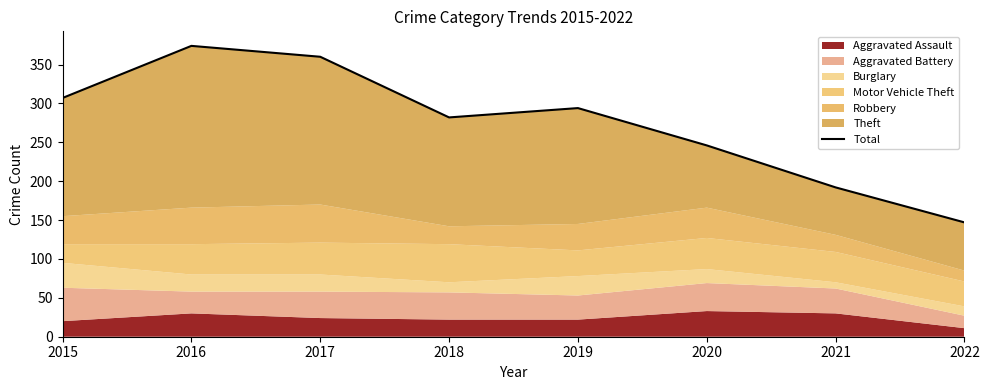

What is the change in value from 2015 to 2018?

-25